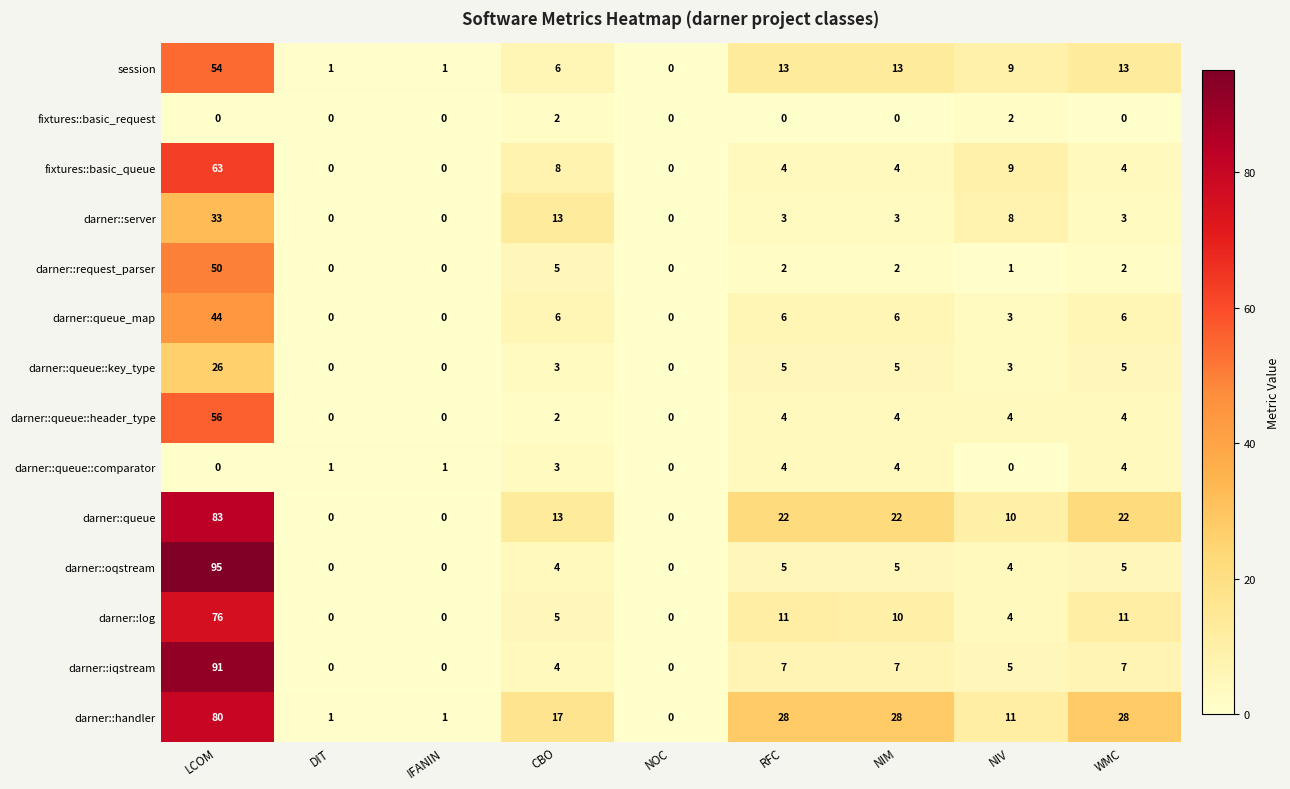

Is it true that darner::queue::header_type equals 2 at WMC?

False